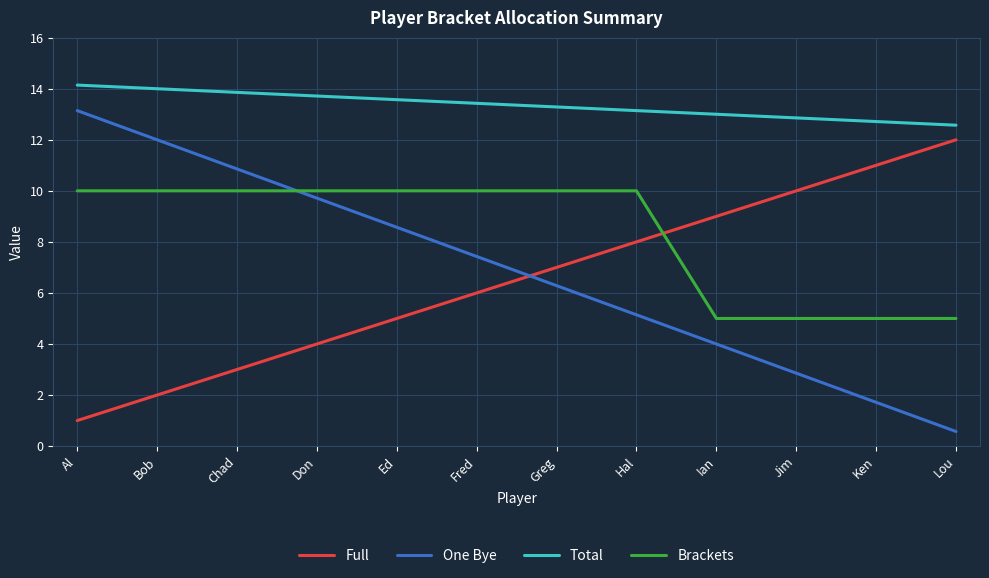

Which series has the largest total across all categories?

Total